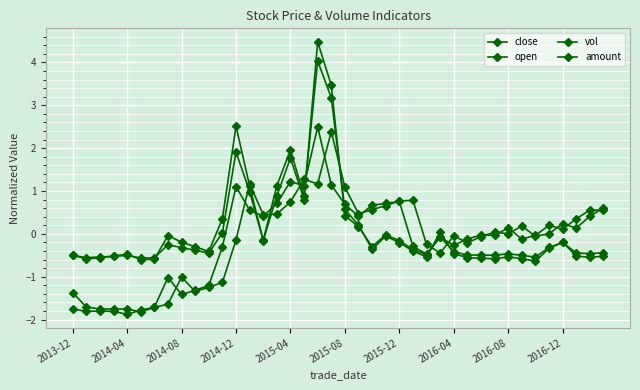

How many lines are shown in the chart?

4